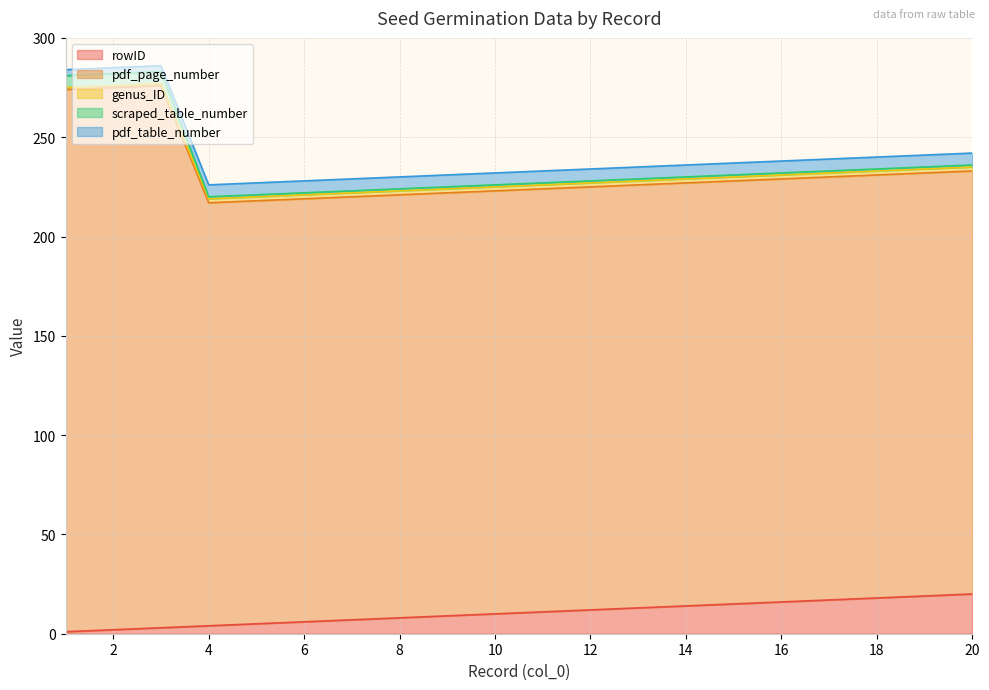

What is the approximate value of pdf_table_number at 18?

6